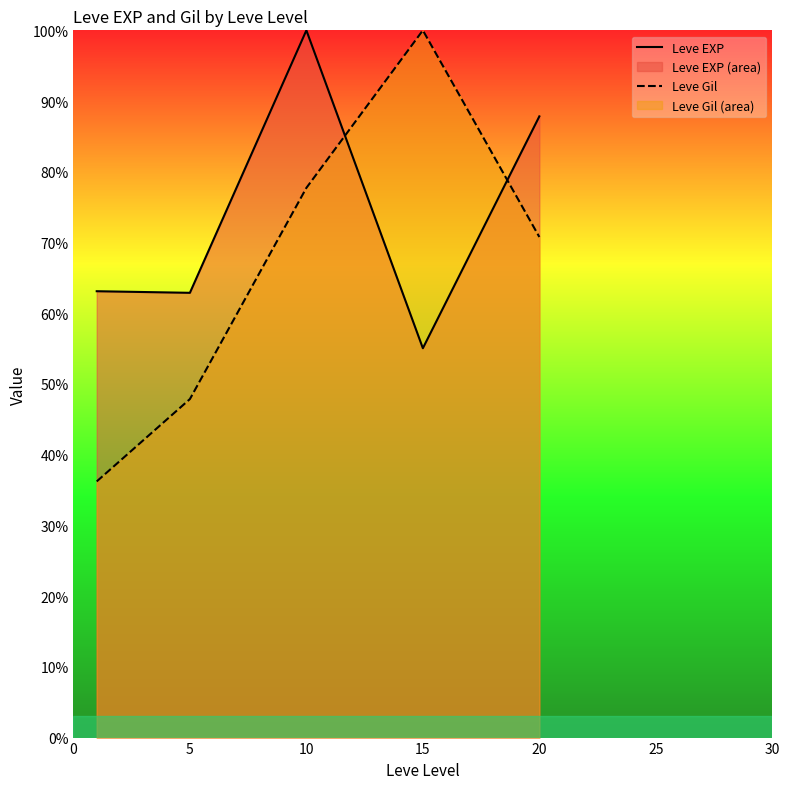

Which series has the widest spread of values?

Leve Gil